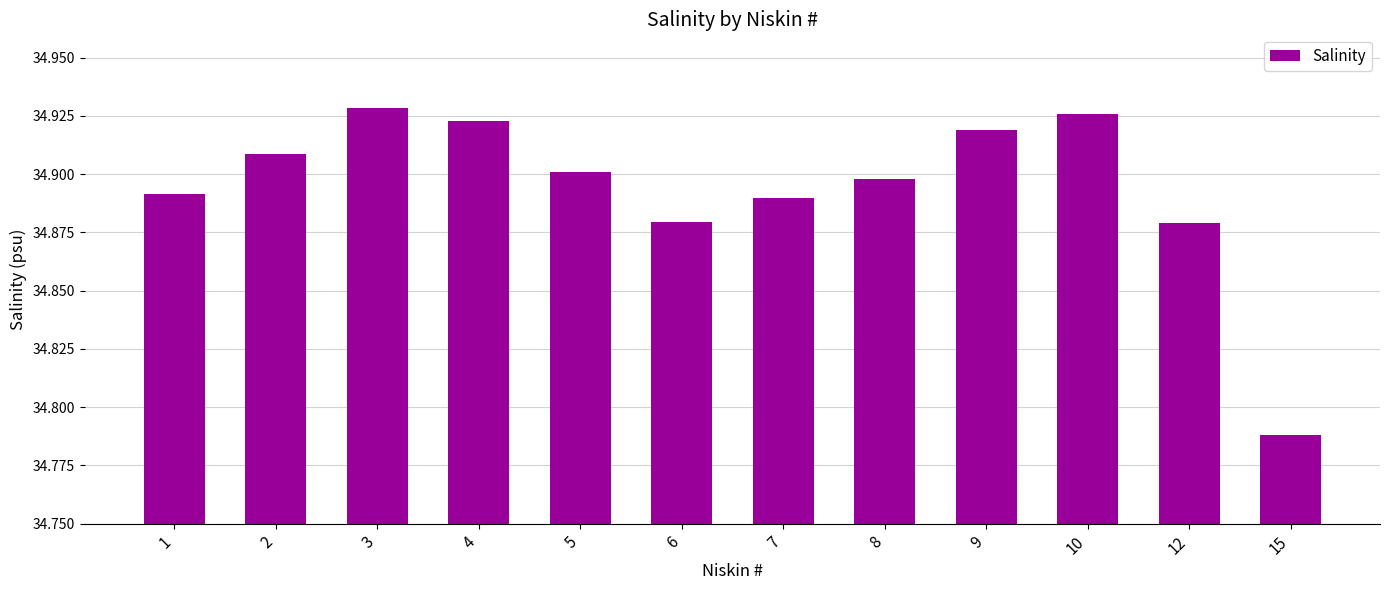

Between 12 and 4, which is larger?

4